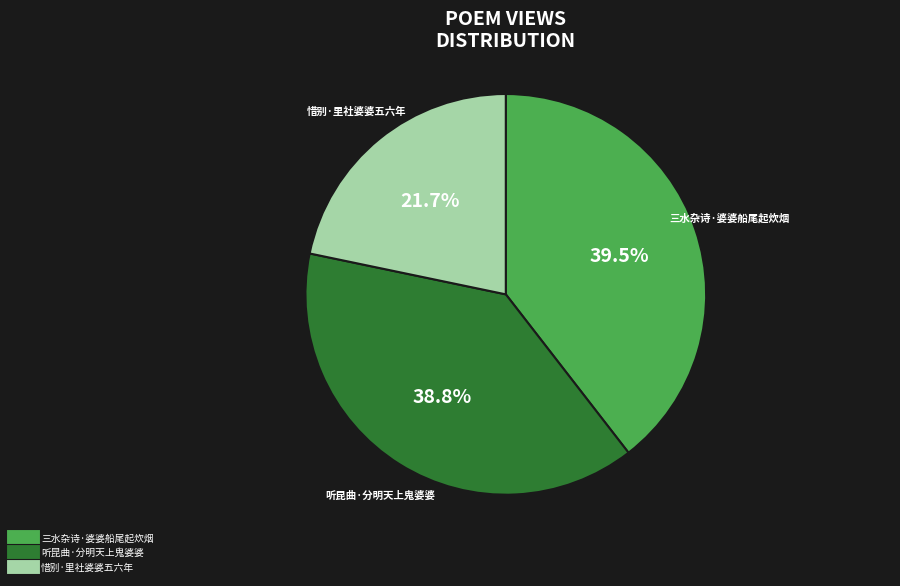

True or false: 三水杂诗·婆婆船尾起炊烟 accounts for 28% of the total.

False